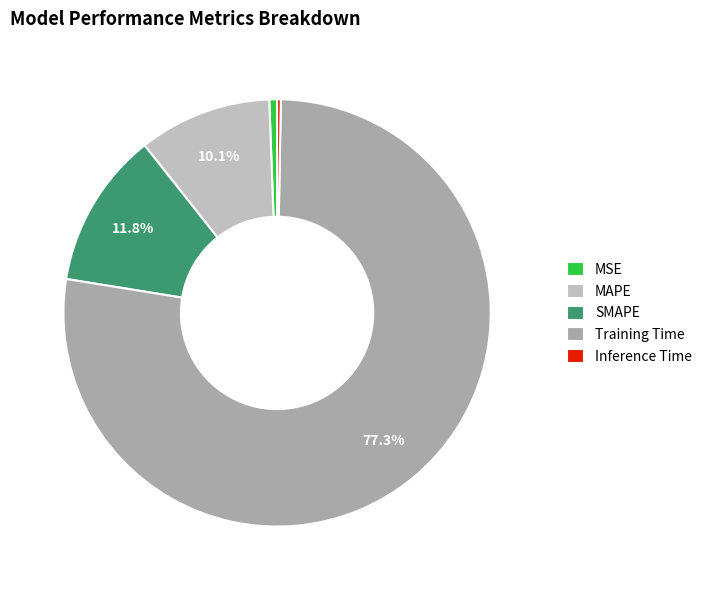

To the nearest percent, what is the combined percentage of Training Time and Inference Time?

78%